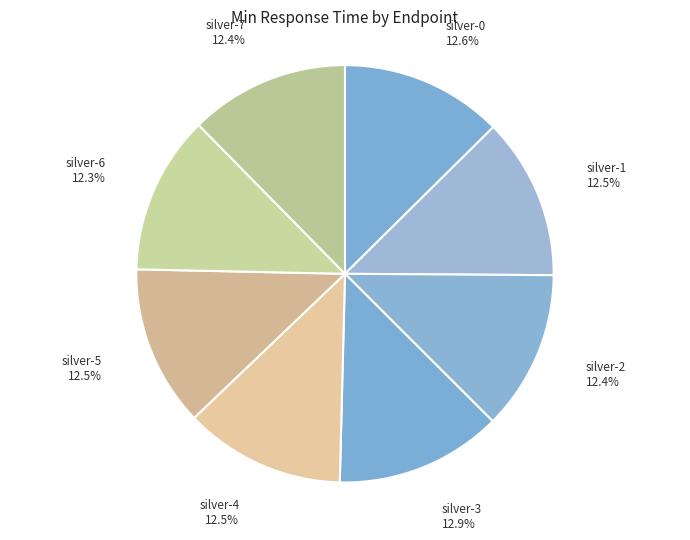

Approximately how many times larger is the value at silver-4 compared to silver-3?

1.0